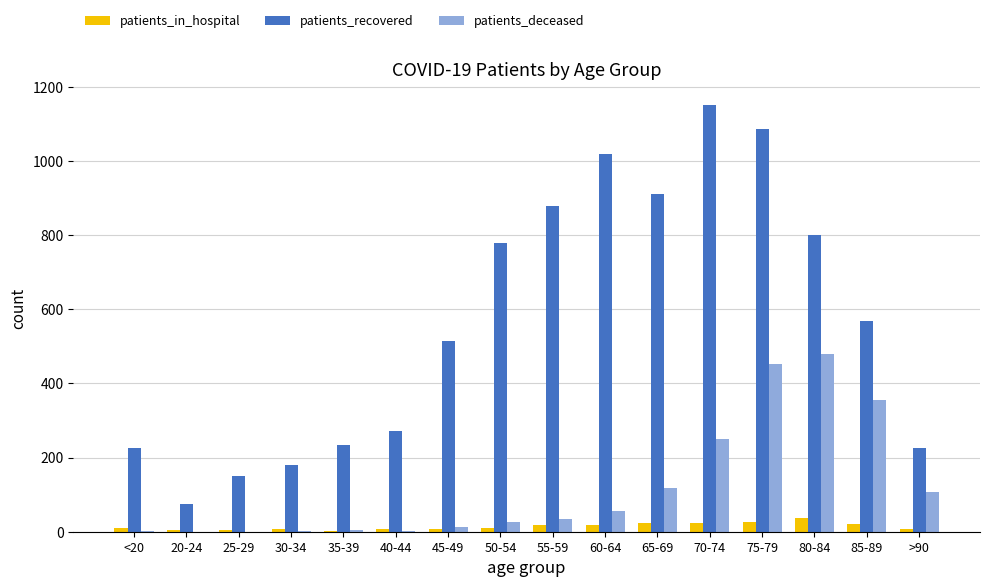

How many data points does each series have?

16